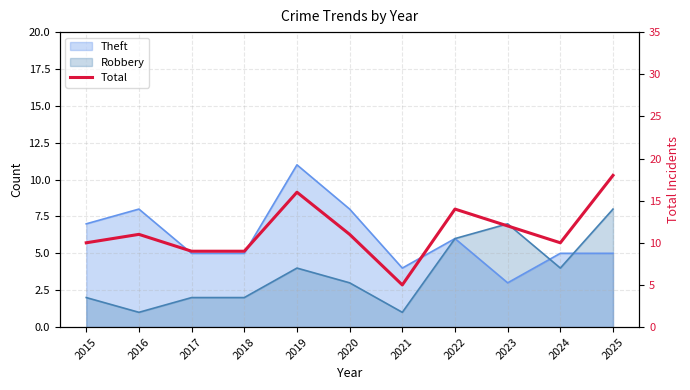

The chart shows a value of 10 at 2015. True or false?

True